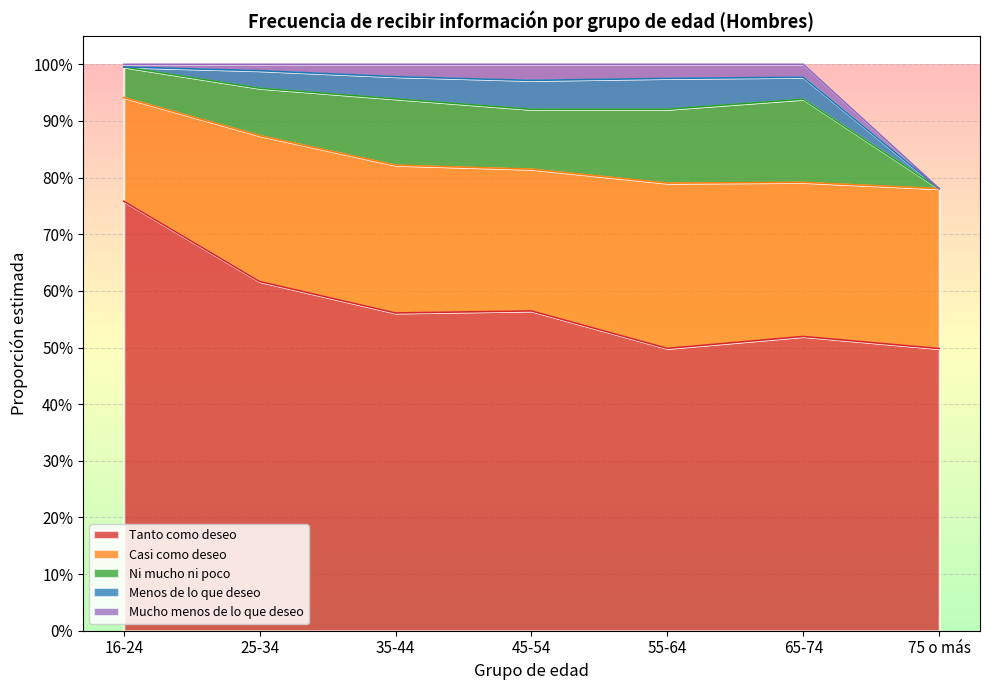

At which label does Menos de lo que deseo reach its peak?

55-64